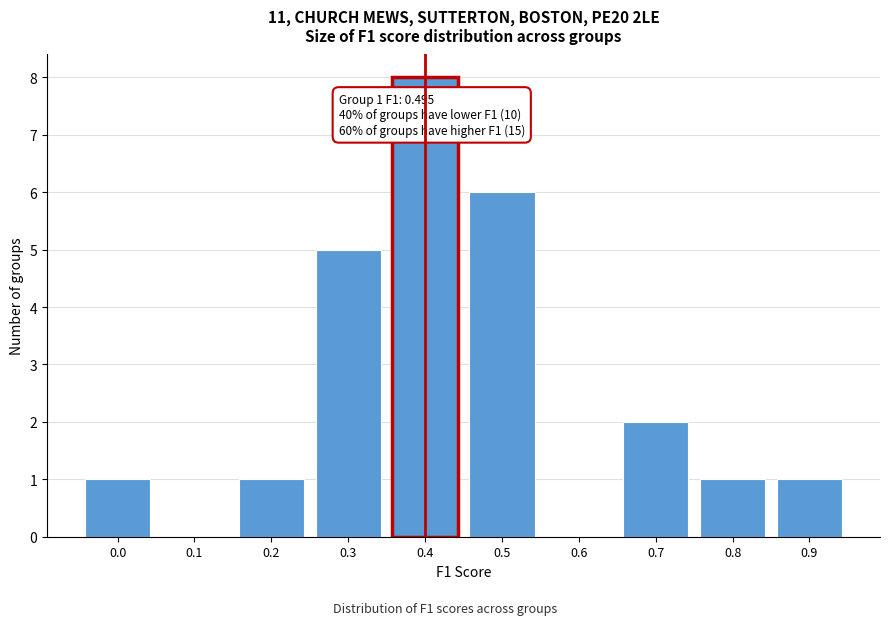

Reading right to left, what are all the values shown in this chart?

0.9=1	0.8=1	0.7=2	0.6=0	0.5=6	0.4=8	0.3=5	0.2=1	0.1=0	0.0=1